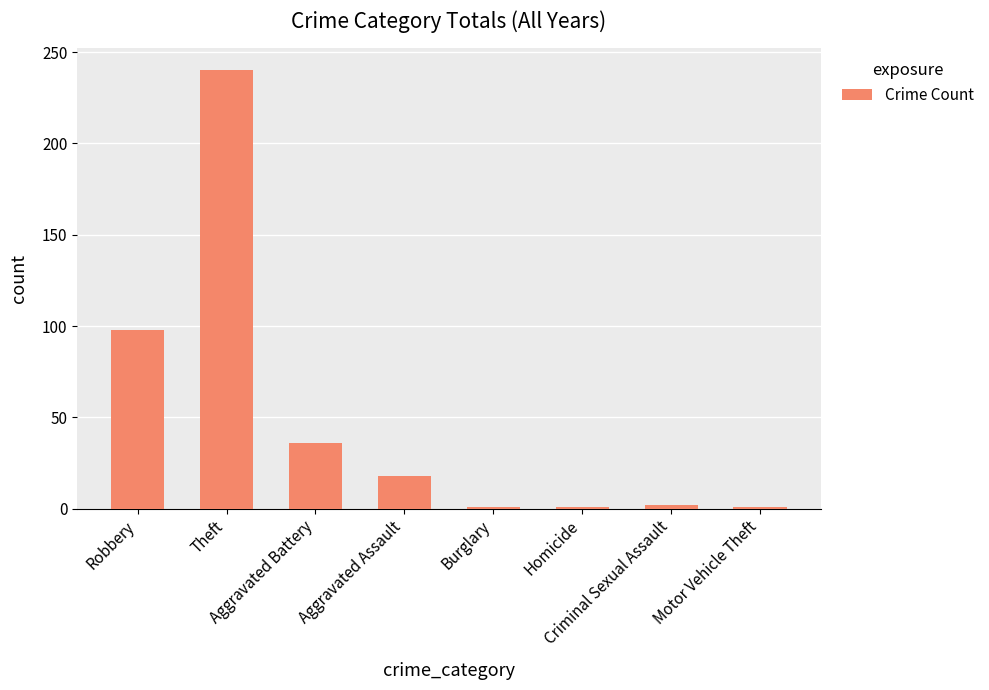

What is the average value?

50